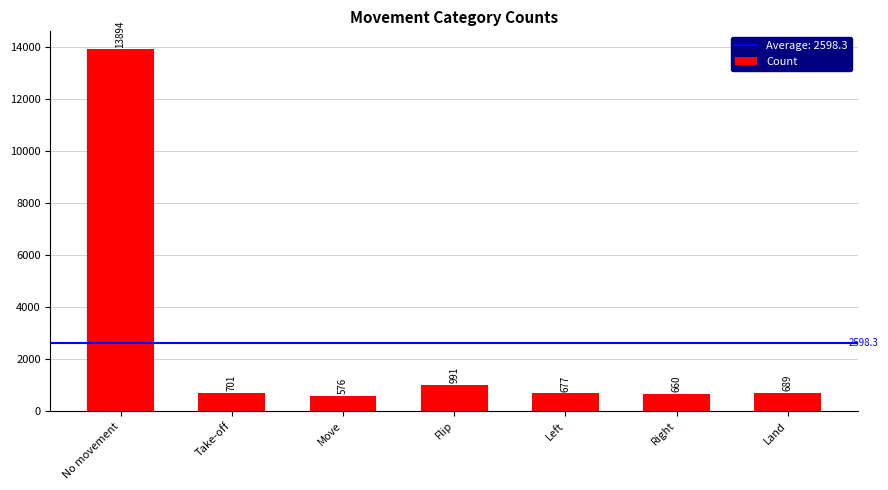

List the labels in order of value, largest first.

No movement, Flip, Take-off, Land, Left, Right, Move